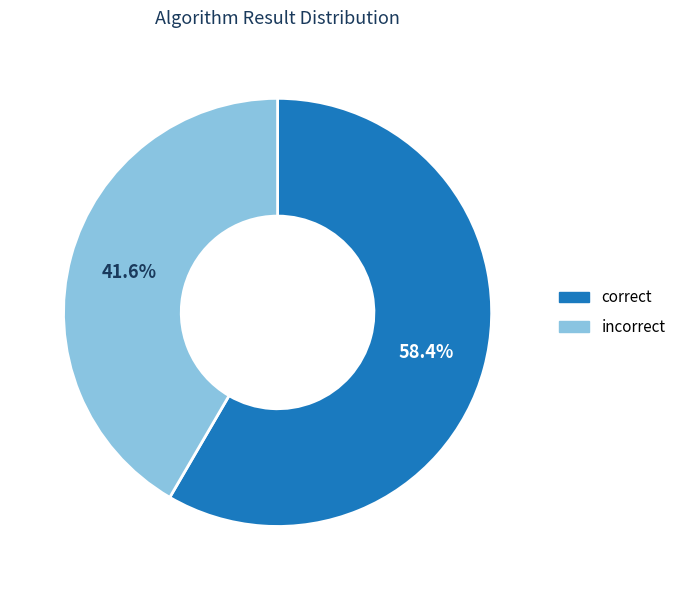

How many slices are in this pie chart?

2